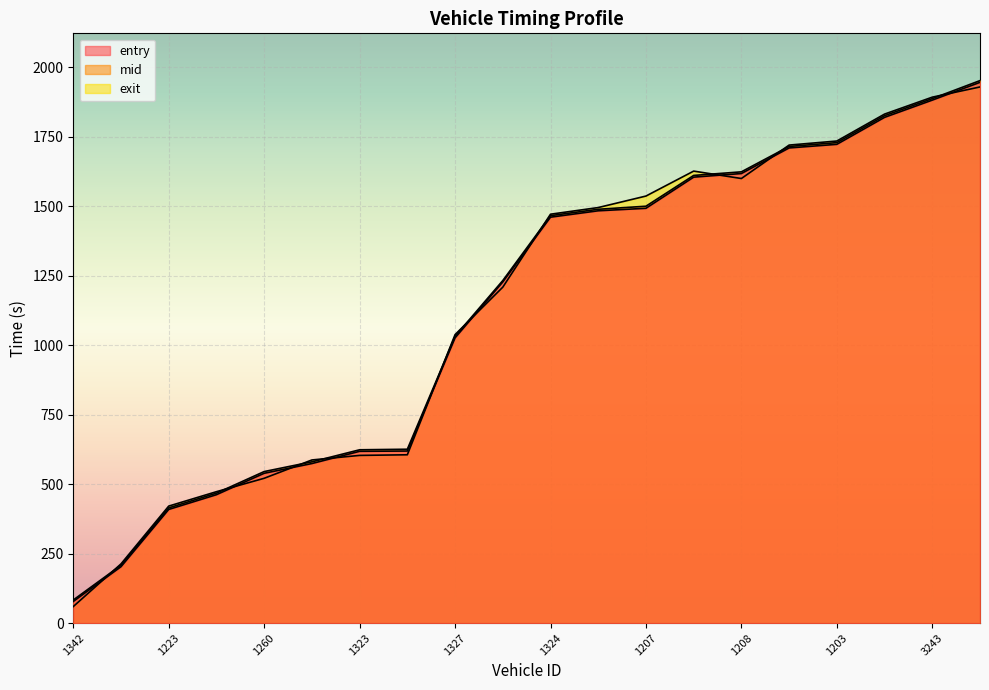

Does the chart display data point markers on the line(s)?

No